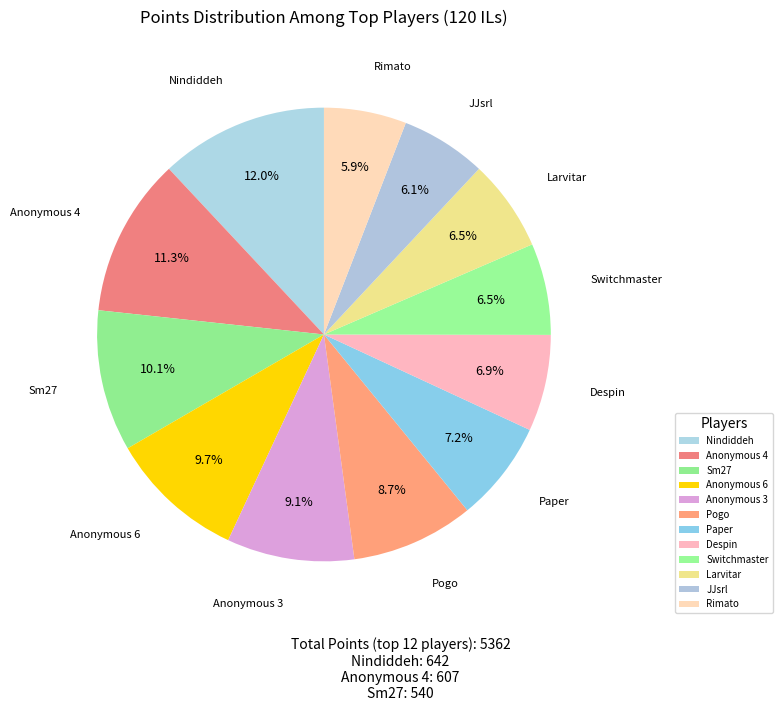

Does Nindiddeh account for over 50% of the chart?

No